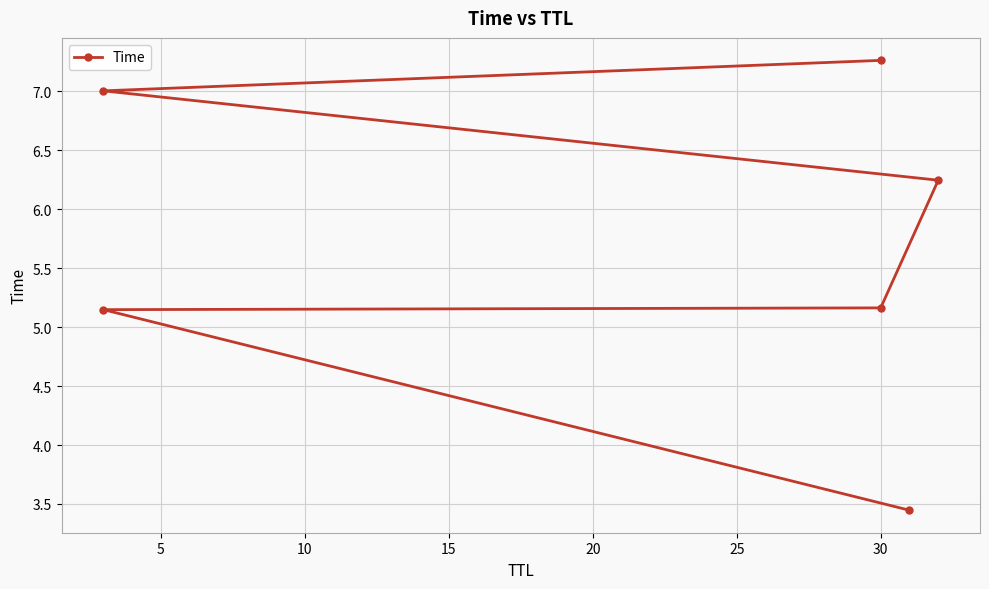

True or false: there are more than 2 points higher than both neighbors.

False